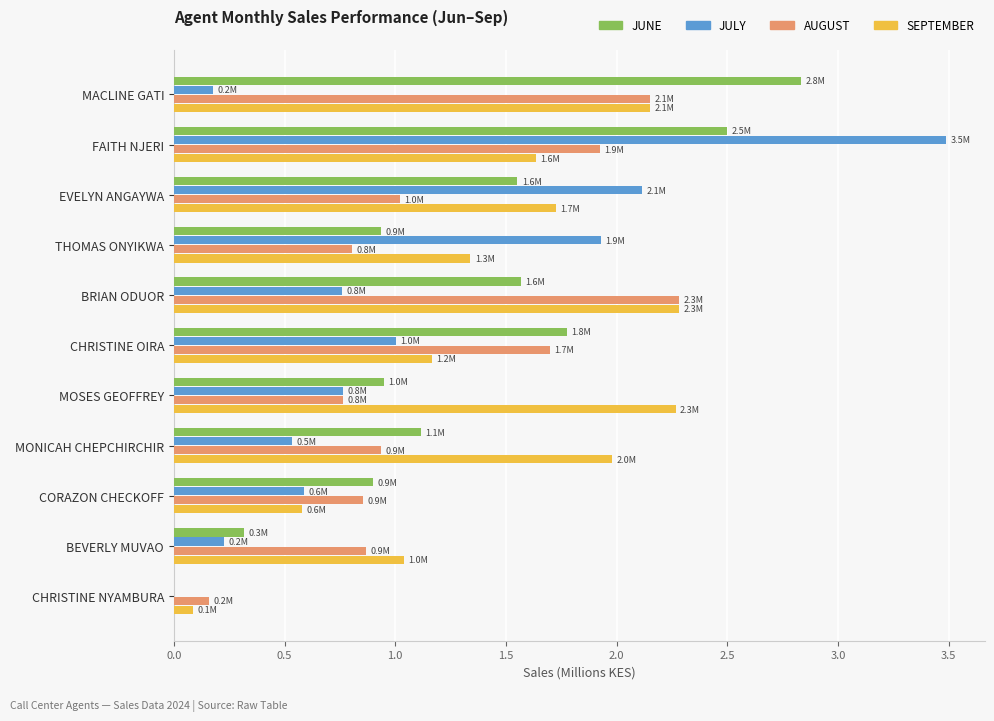

What is the maximum value shown in the chart?

3.5